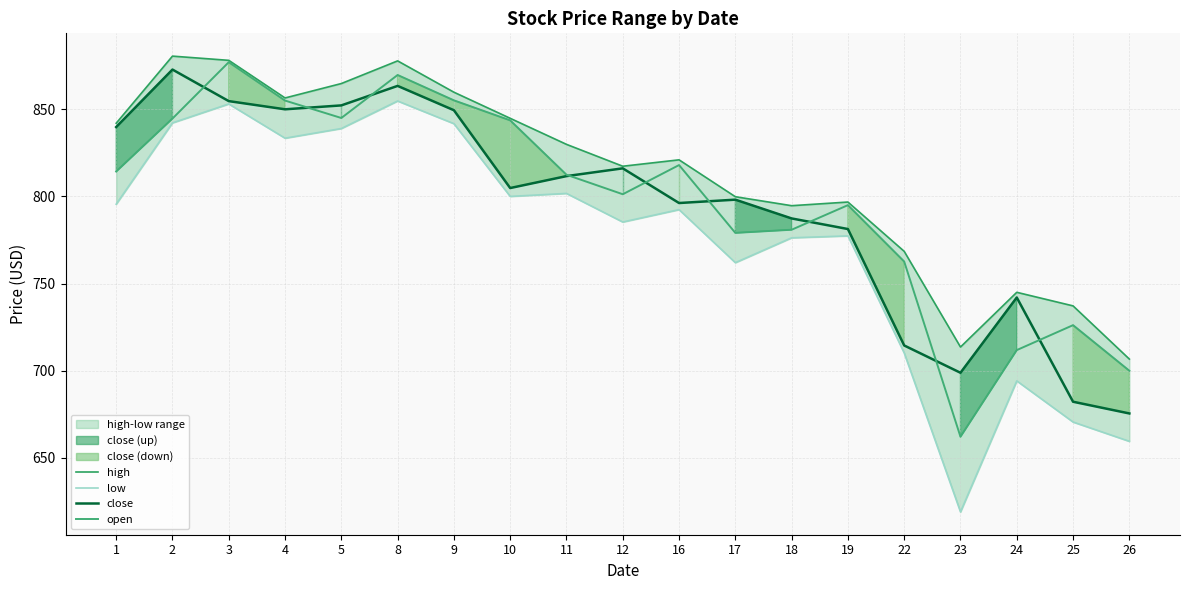

What is the average value of the low series?

774.1